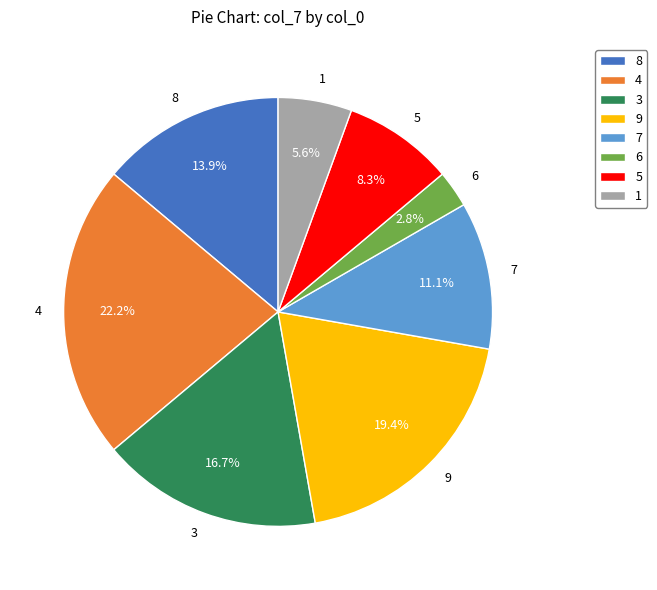

The 9 slice represents 25% of the pie. True or false?

False